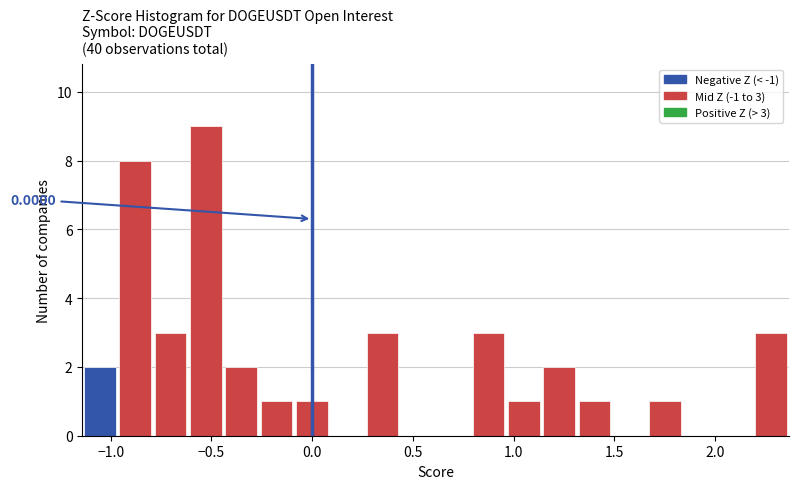

Around what value on the x-axis is the tallest bar? Give the approximate position of its centre, as read against the axis.

-0.55